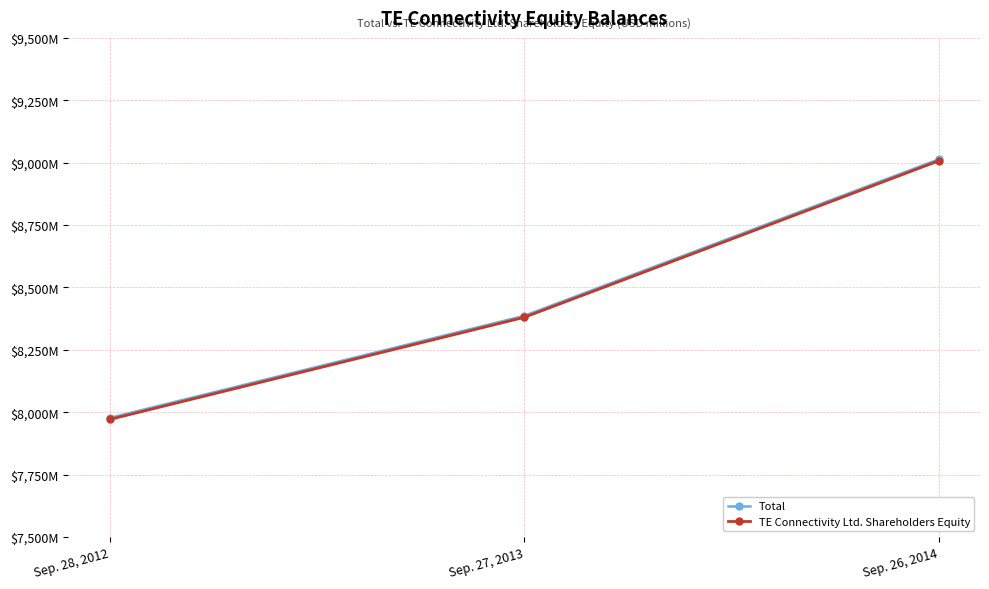

What is the value of the TE Connectivity Ltd. Shareholders Equity point at the 3rd from the left?

9007